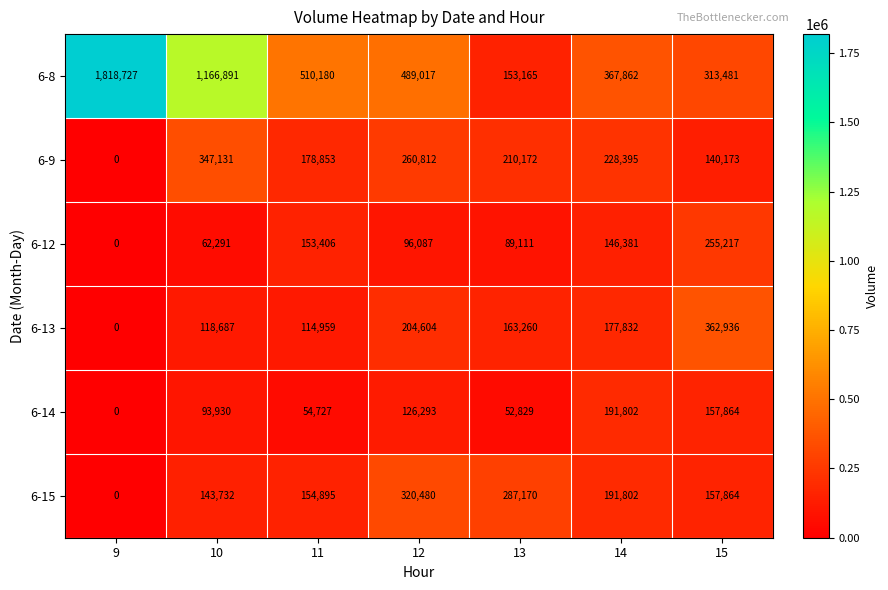

At how many categories does at least one series exceed 1632049?

1